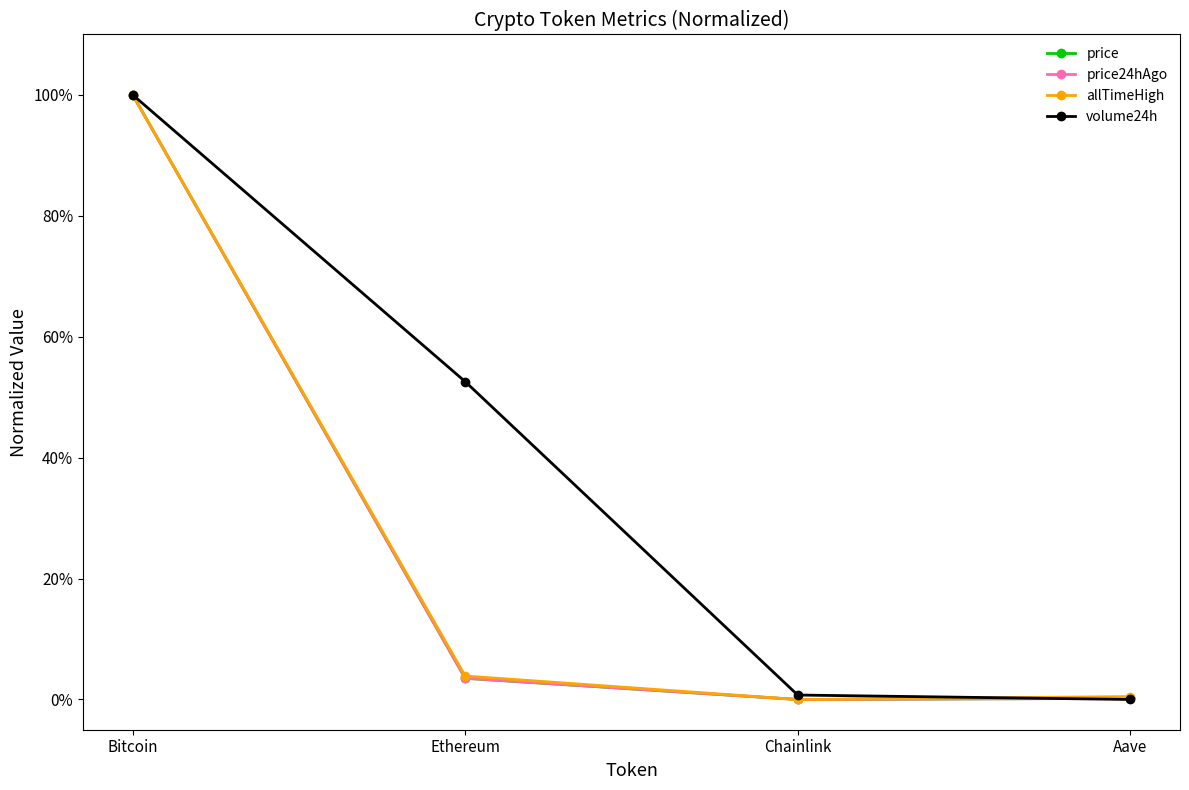

What is the label of the 2nd point from the right?

Chainlink